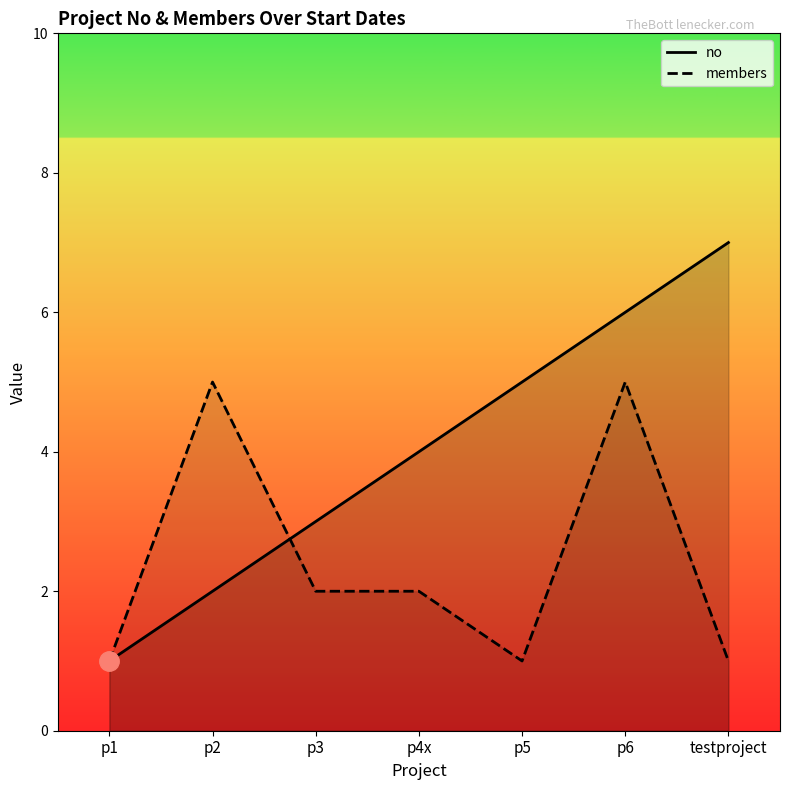

Between p2 and p6, which is larger?

p6